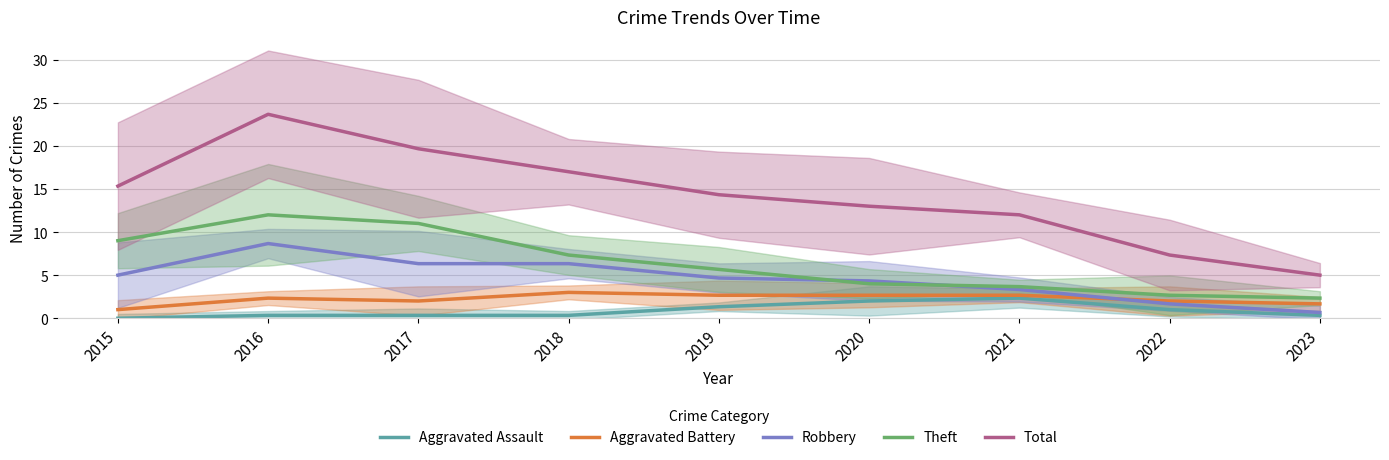

List the series in order of their peak value, lowest first.

Aggravated Assault, Aggravated Battery, Robbery, Theft, Total